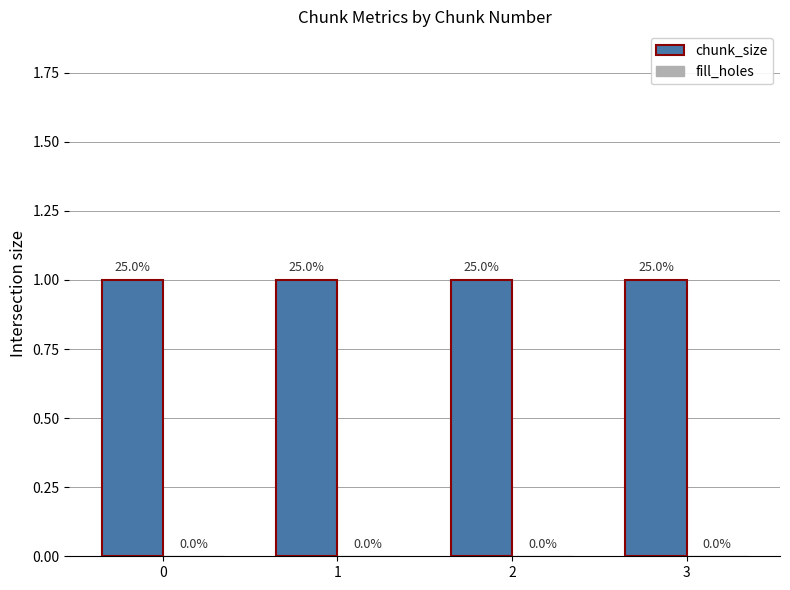

Which series has the largest total across all categories?

chunk_size